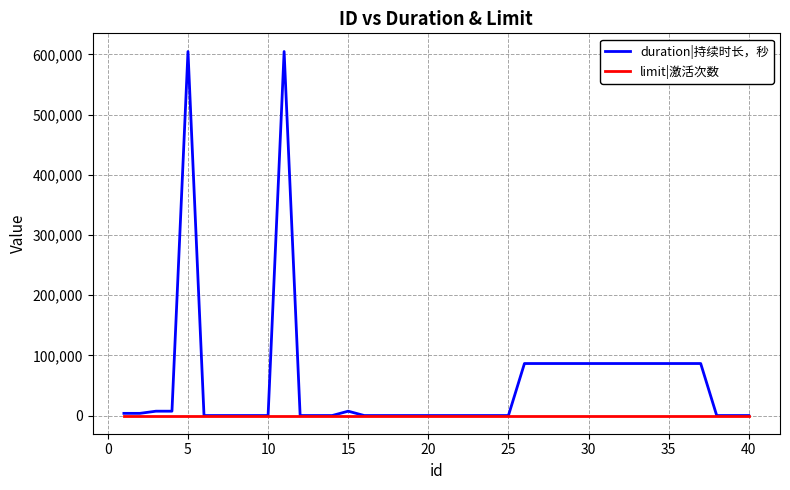

What is the maximum value for limit|激活次数?

1